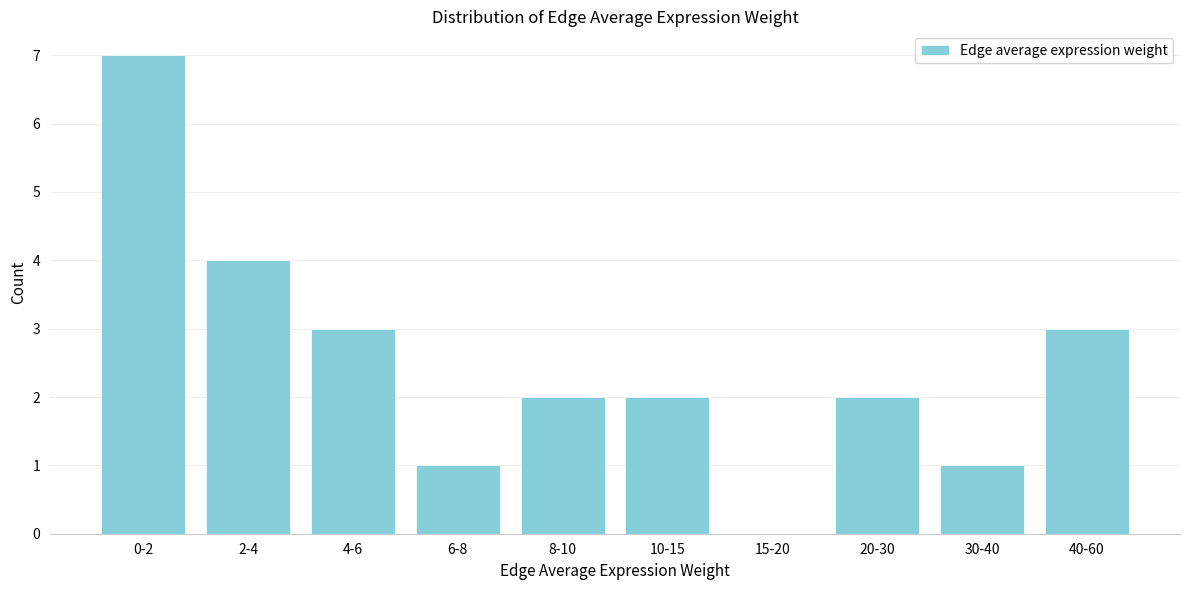

Reading left to right, transcribe all the data shown in this chart.

0-2=7	2-4=4	4-6=3	6-8=1	8-10=2	10-15=2	15-20=0	20-30=2	30-40=1	40-60=3